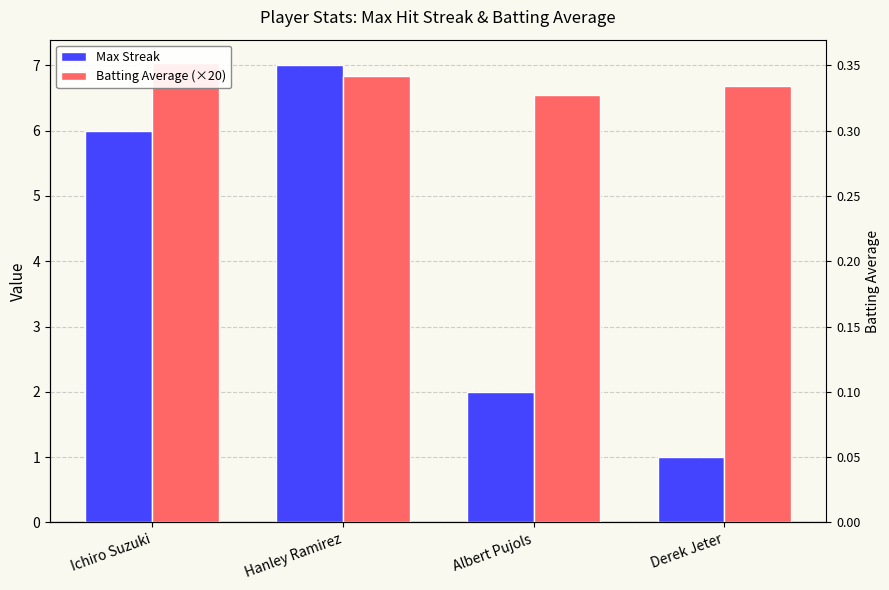

Which label corresponds to the largest value in the chart?

Ichiro Suzuki